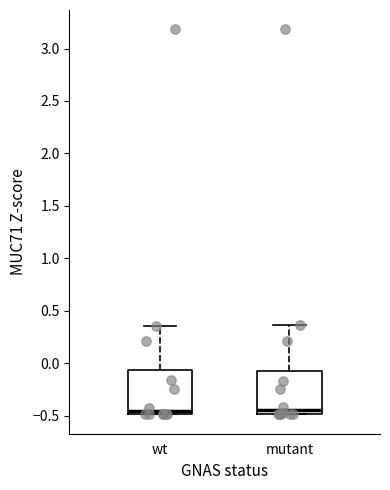

Reading left to right, transcribe this box plot: for each box, give where its median line is, the range the box spans, and where its two whiskers end, as read against the y-axis. The values are not printed on the chart, so give them approximately, as read against the axis.

wt: median -0.45, box -0.50 to -0.05, whiskers -0.50 to 0.35
mutant: median -0.45, box -0.50 to -0.10, whiskers -0.50 to 0.35